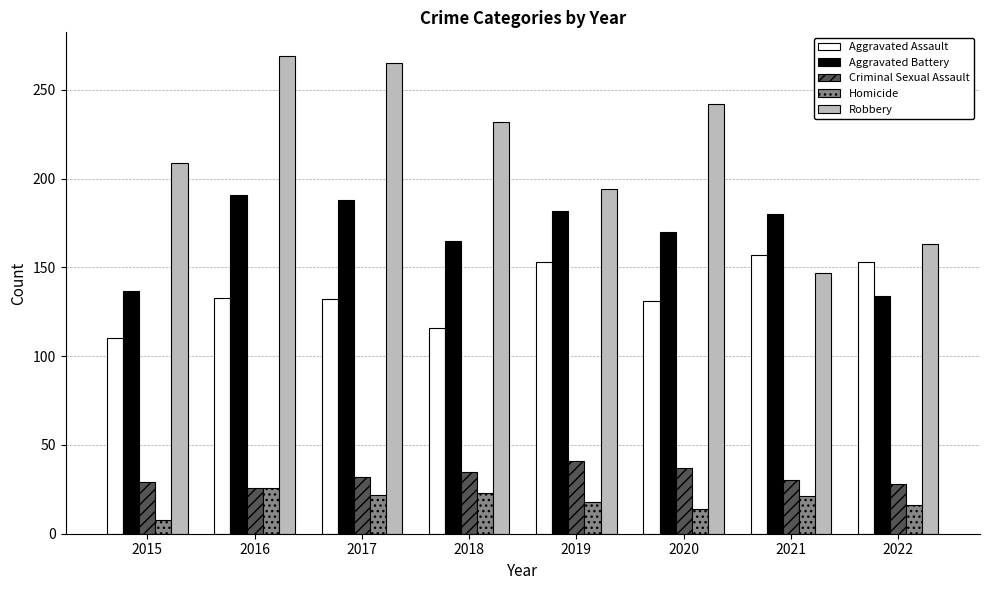

Which series has the largest range (max minus min)?

Robbery